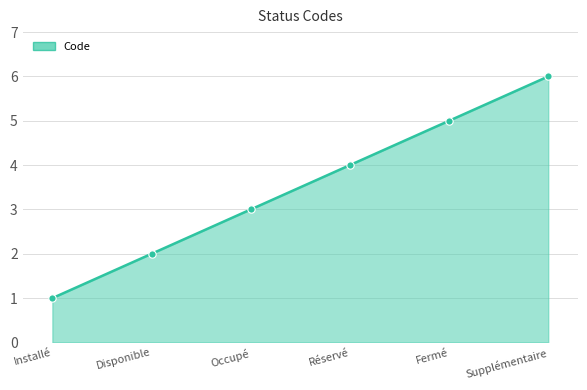

What is the change in value from Fermé to Supplémentaire?

+1